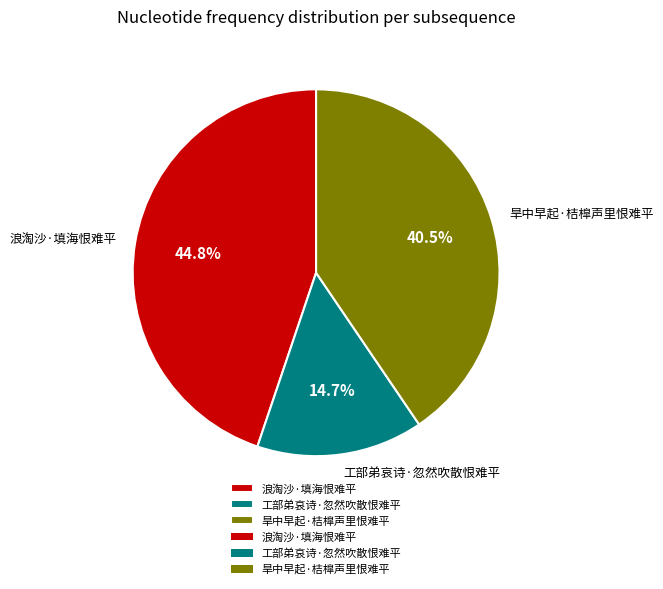

How many slices are in this pie chart?

3